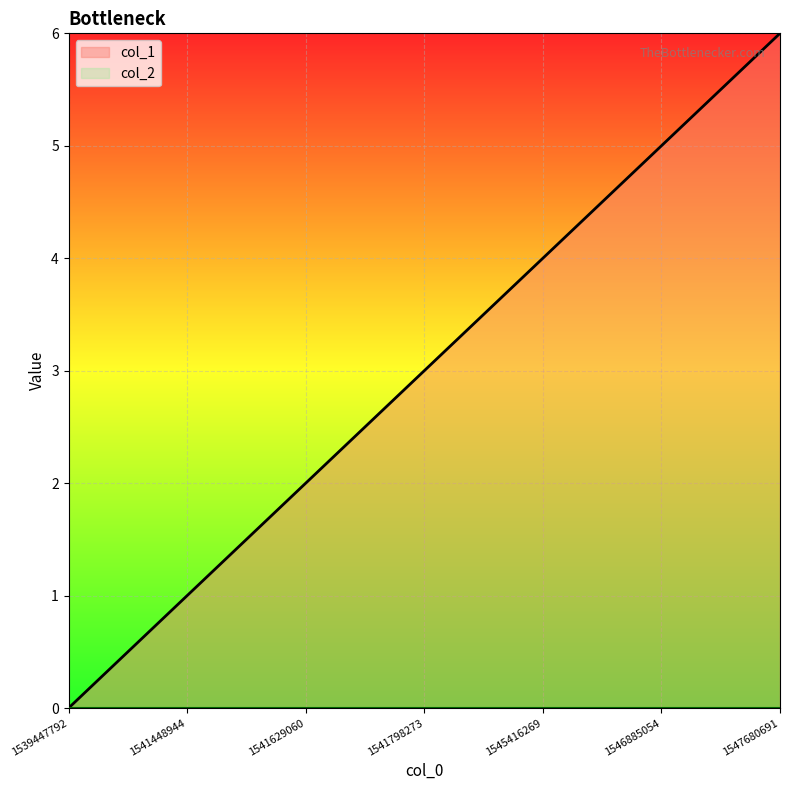

The chart shows a value of 1 at 1541629060. True or false?

False